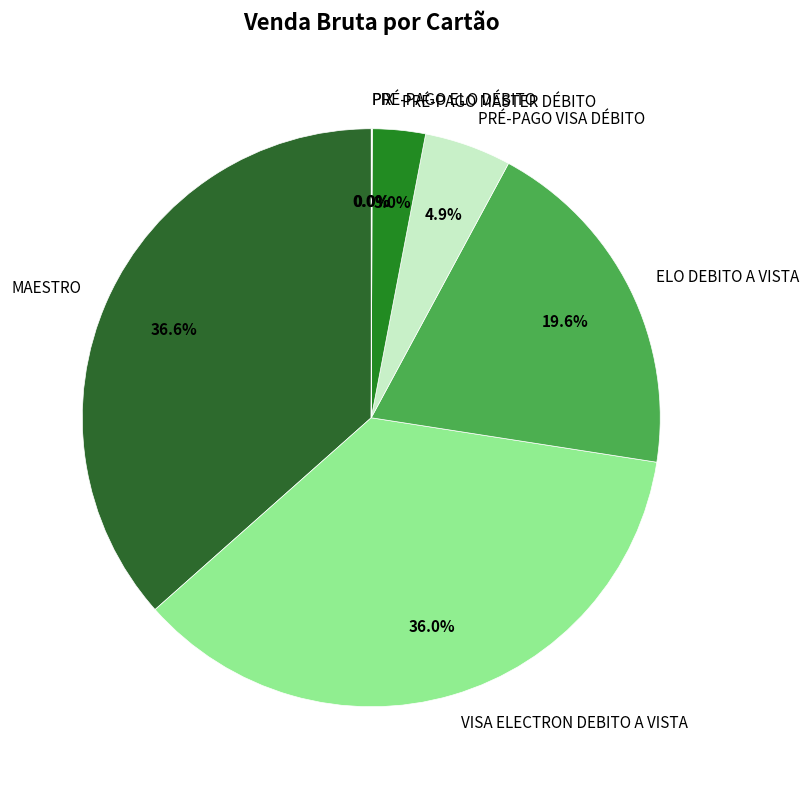

To the nearest percent, what is the difference between the largest and smallest slice percentages?

37%